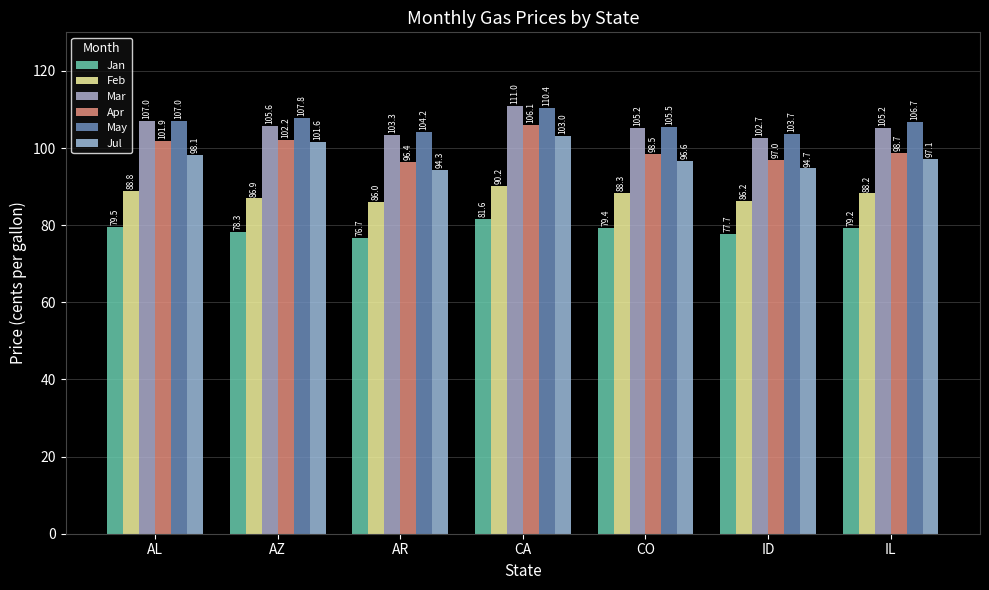

At which label does Jan first exceed 79?

AL